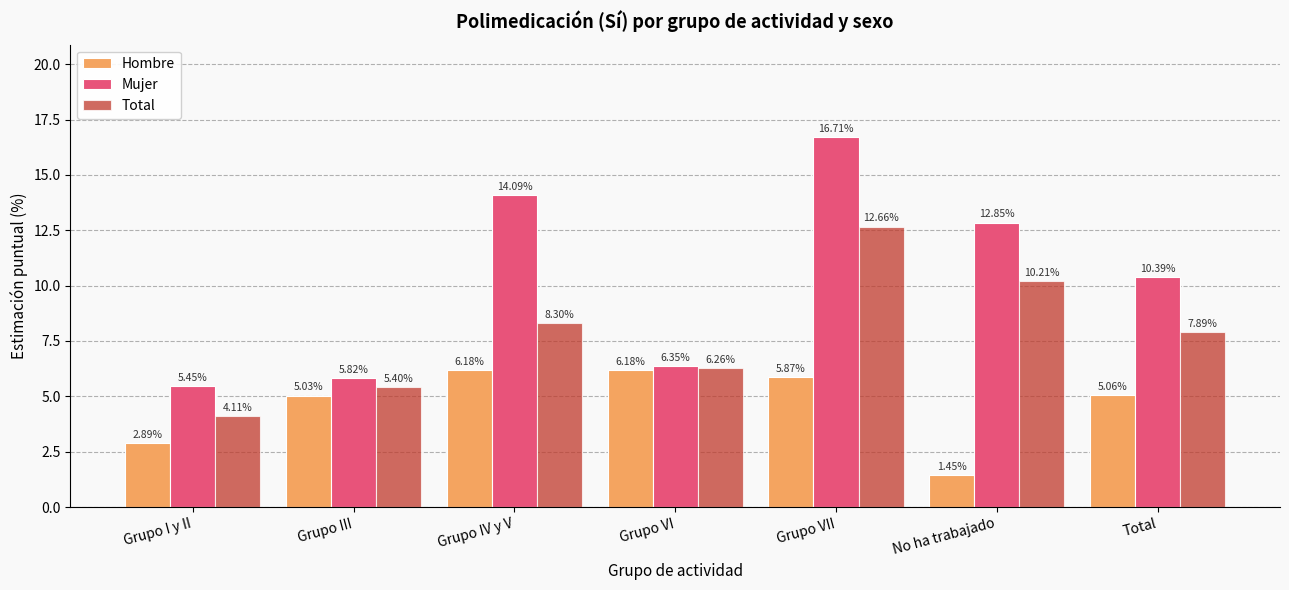

What is the maximum value shown in the chart?

16.7